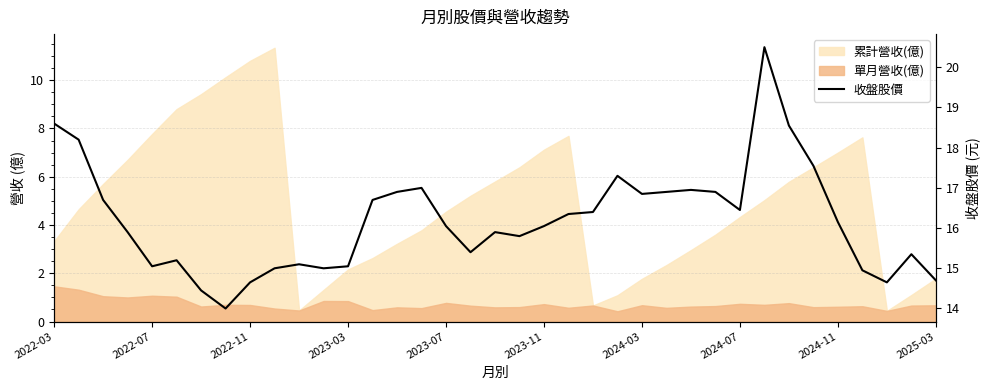

Where is the data nearest to the value 17?

15